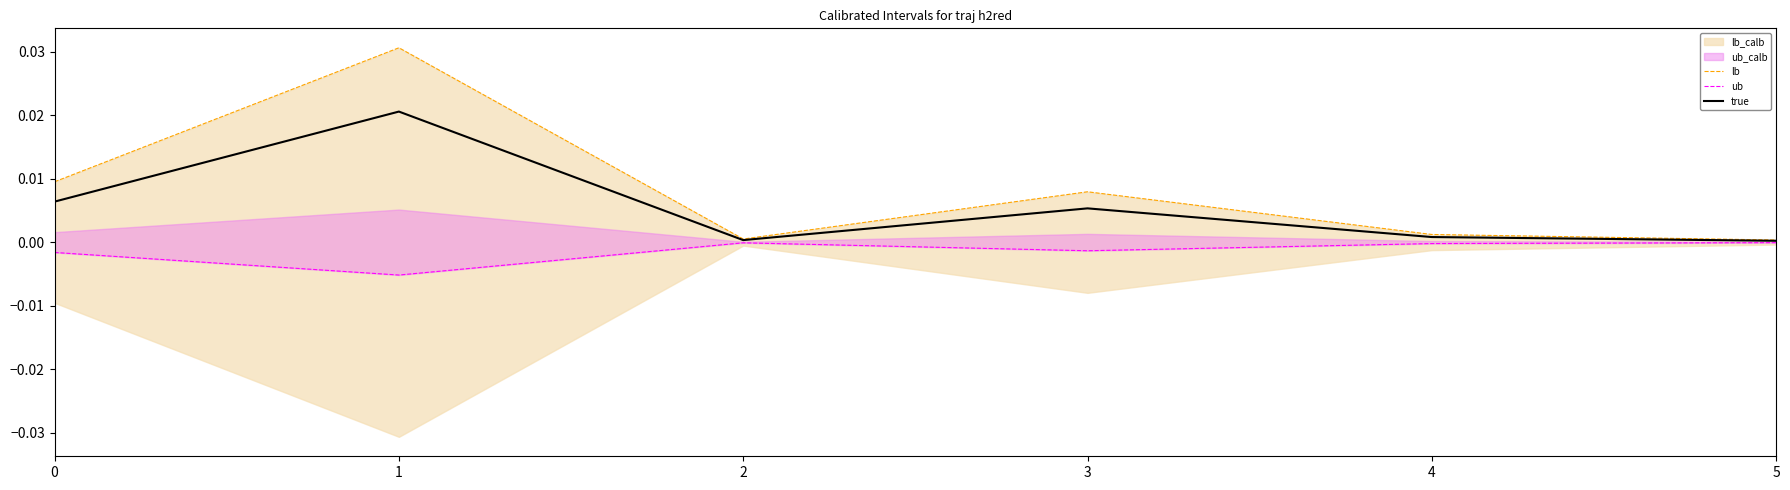

Between 2 and 1, which is larger?

1